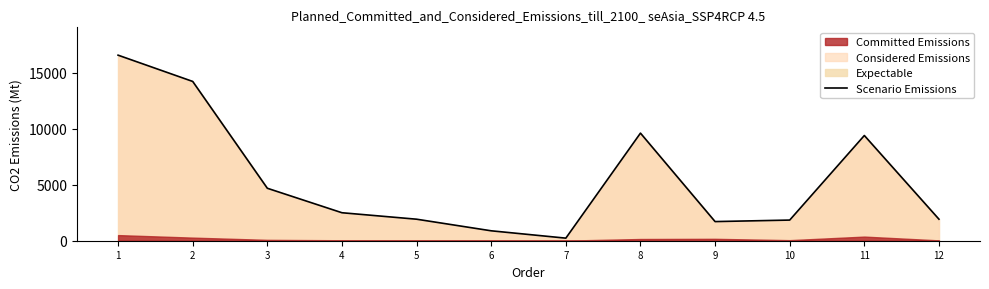

What is the difference between the maximum and second lowest values?

15671.2